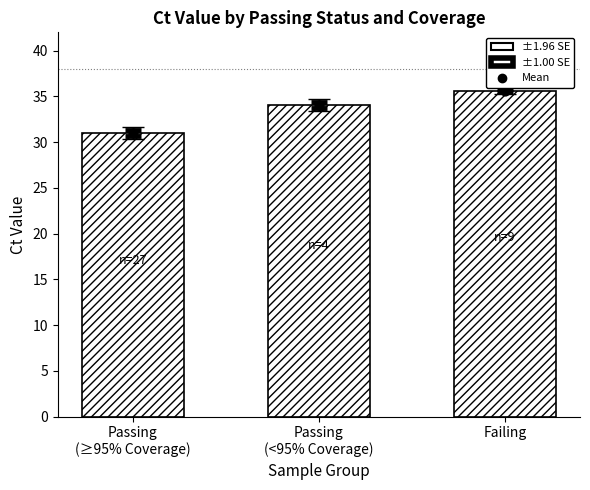

What is the ratio of the value at Passing
(≥95% Coverage) to the value at Passing
(<95% Coverage)?

0.9